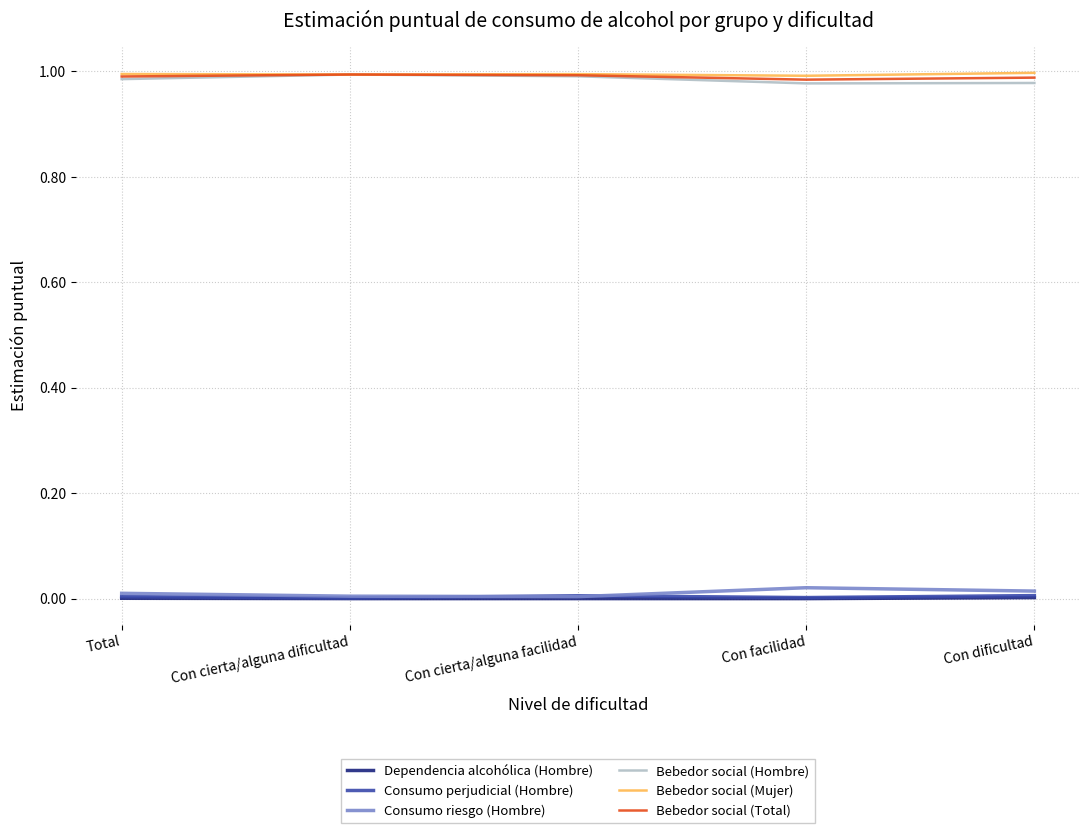

True or false: Bebedor social (Total) has a value of 0.5 at Con cierta/alguna facilidad.

False